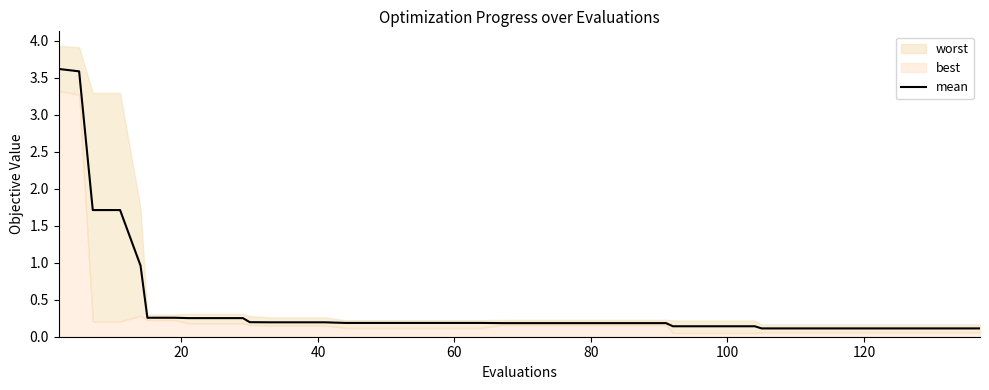

What is the highest value of the mean series?

3.6